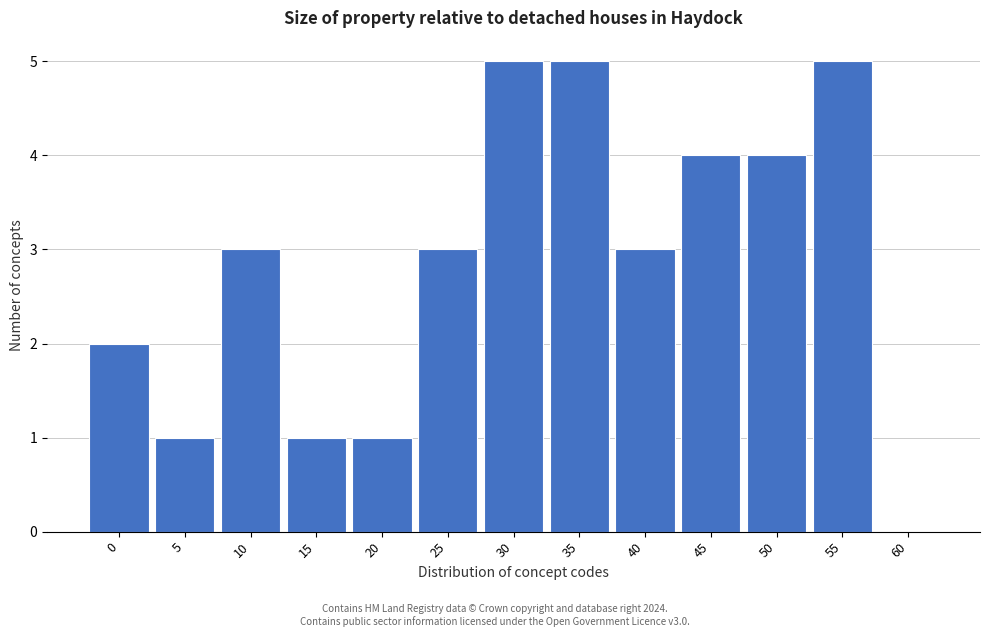

Reading left to right, what are all the values shown in this chart?

0=2	5=1	10=3	15=1	20=1	25=3	30=5	35=5	40=3	45=4	50=4	55=5	60=0